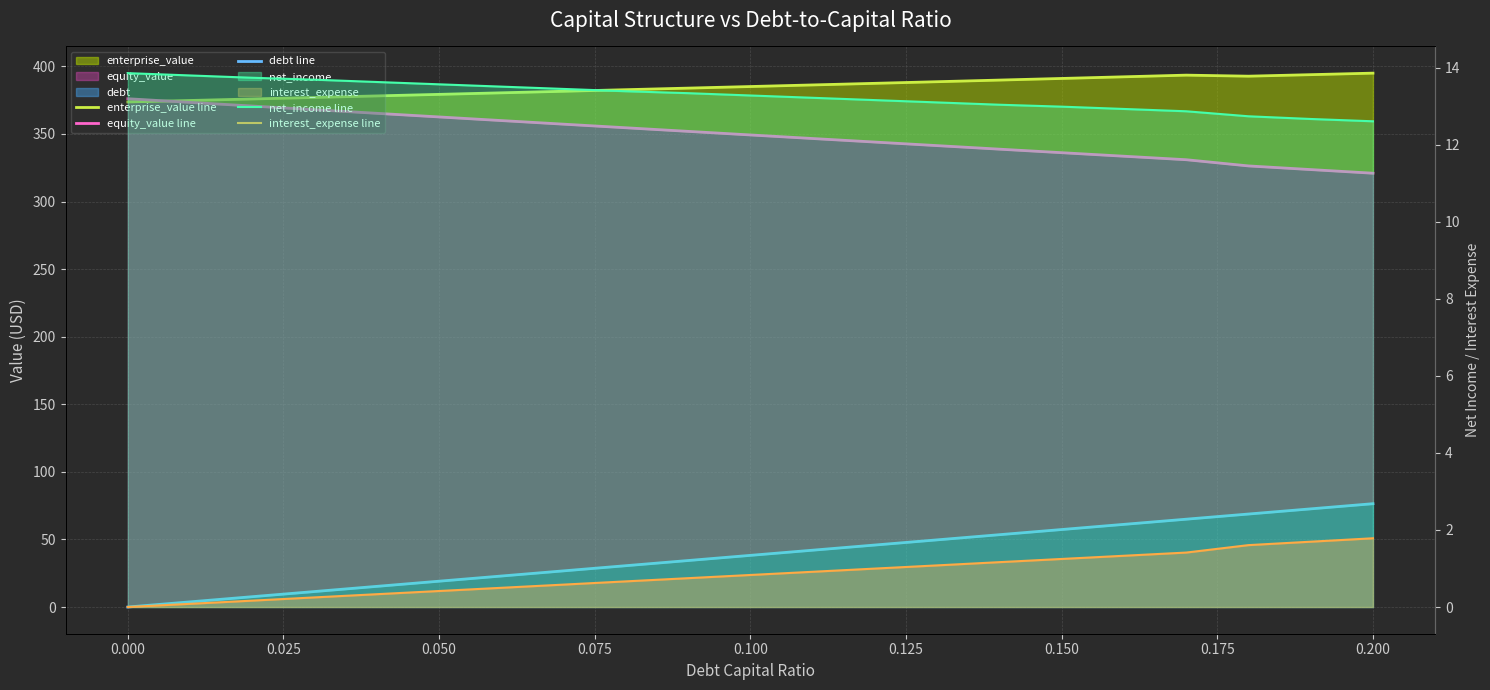

True or false: net_income line and equity_value line intersect in this chart.

False